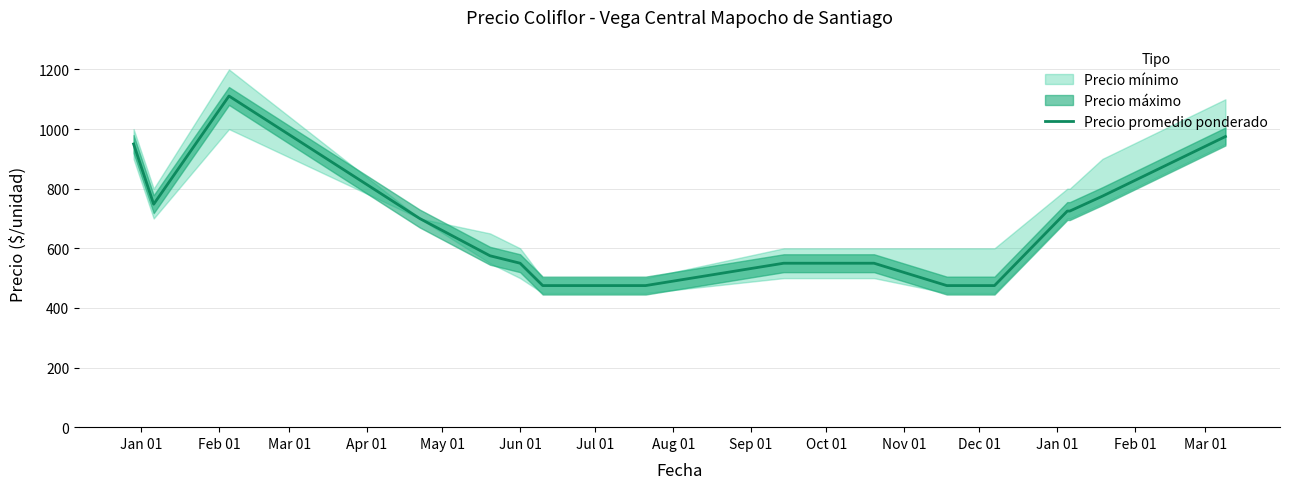

What is the value of the 17th point from the left?

775